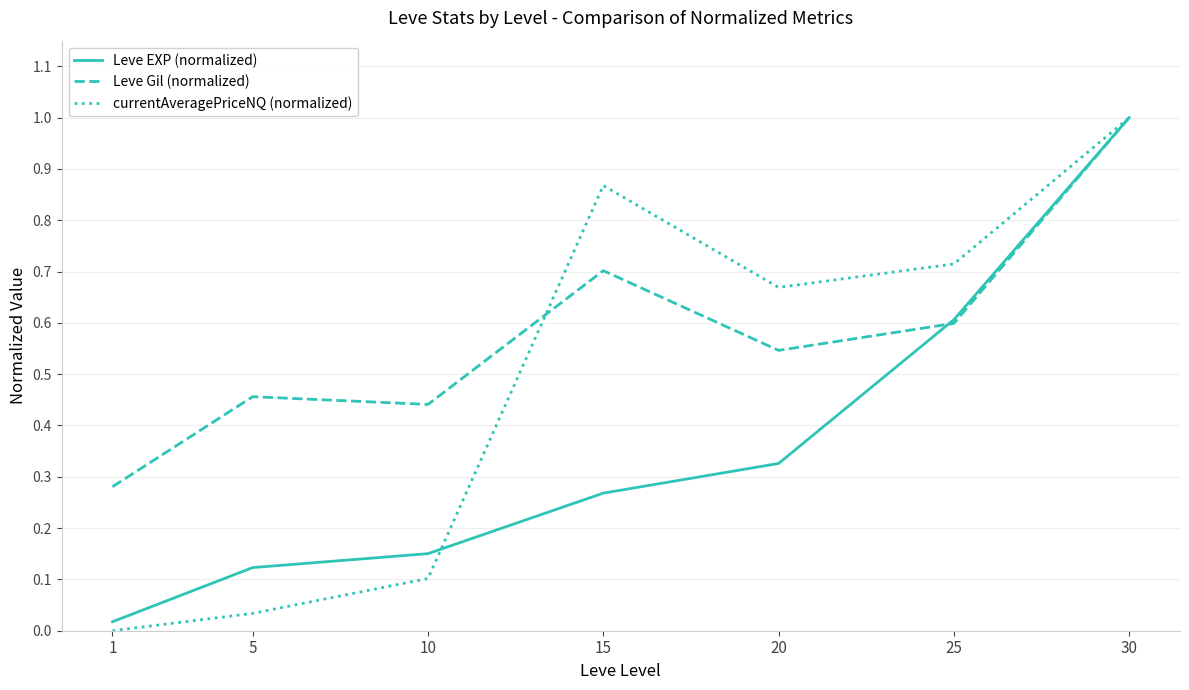

List the series in order of their overall mean, highest first.

Leve Gil (normalized), currentAveragePriceNQ (normalized), Leve EXP (normalized)